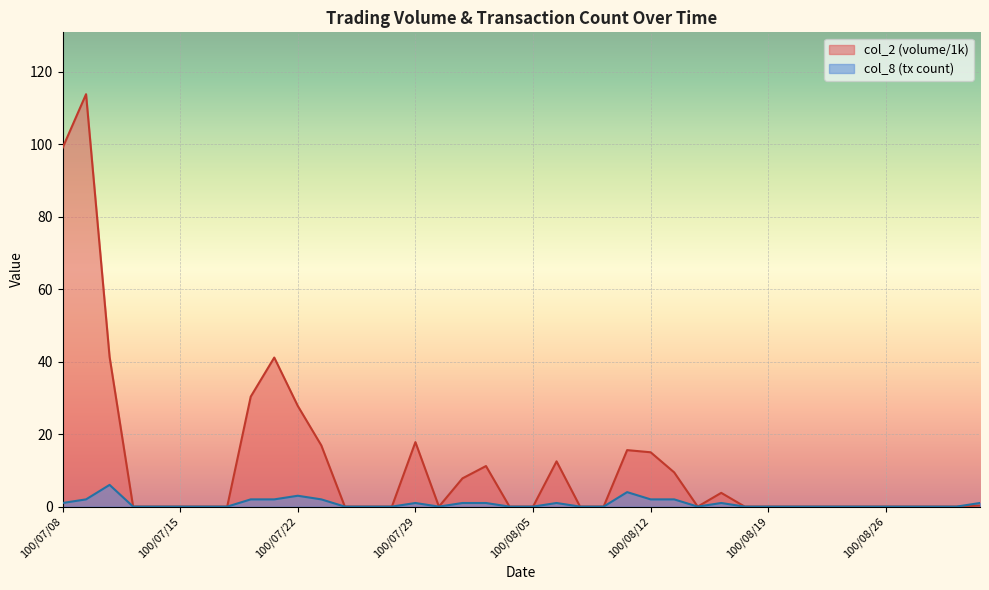

Rank the series by their average value, from highest to lowest.

col_2 (volume/1k), col_8 (tx count)